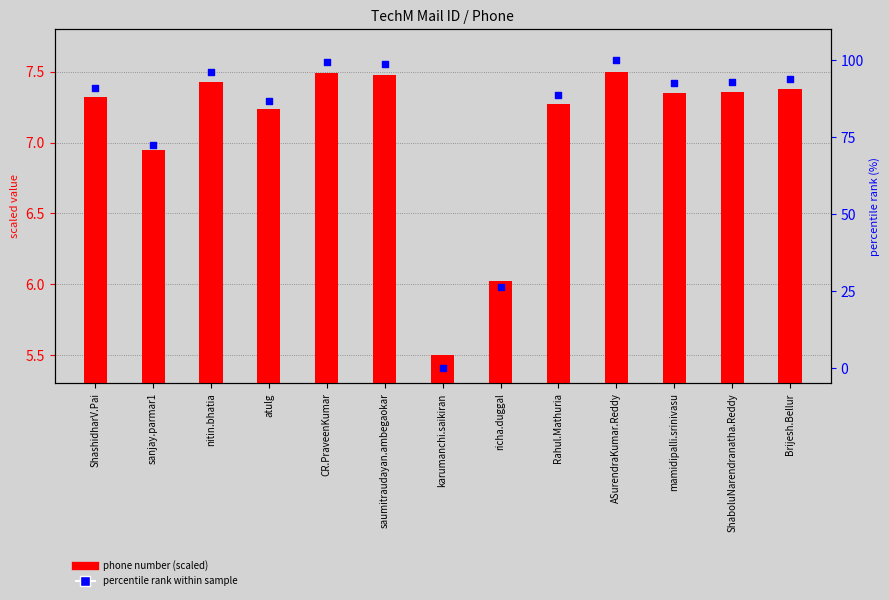

What are all the series names shown in the legend?

phone number (scaled), percentile rank within sample